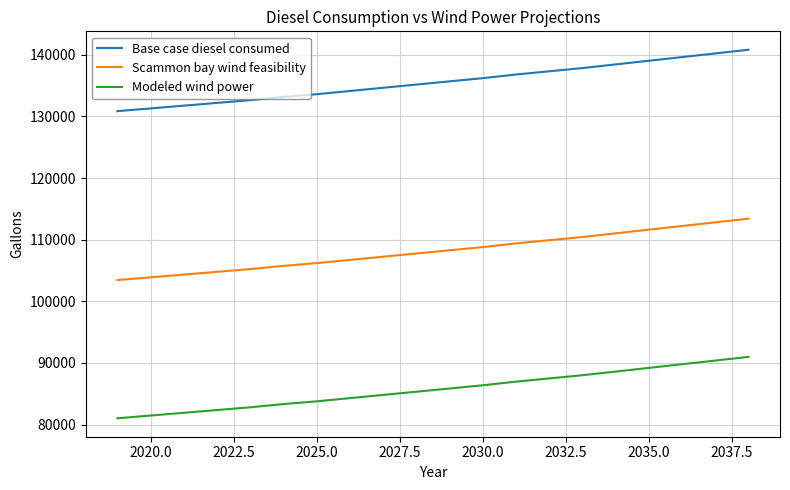

What is the difference between the maximum and minimum values in the Scammon bay wind feasibility series?

9963.6